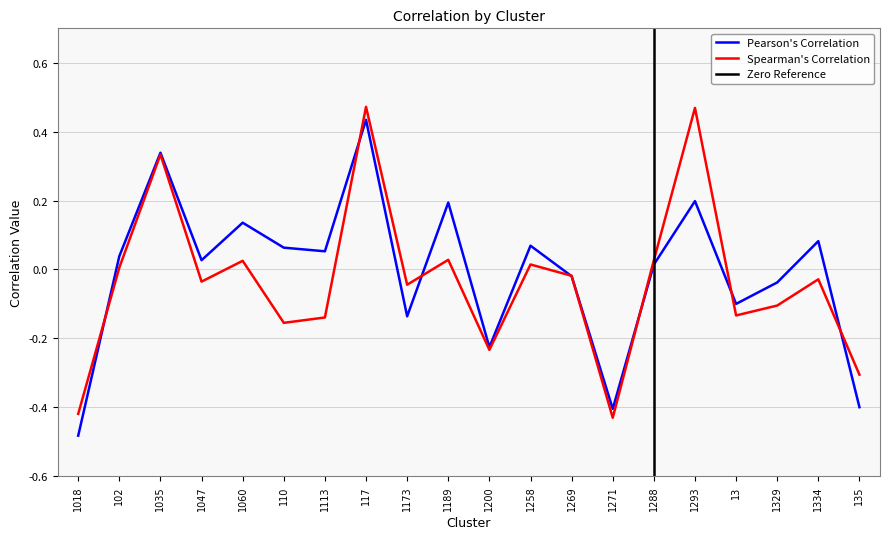

How many distinct data groups are displayed?

2